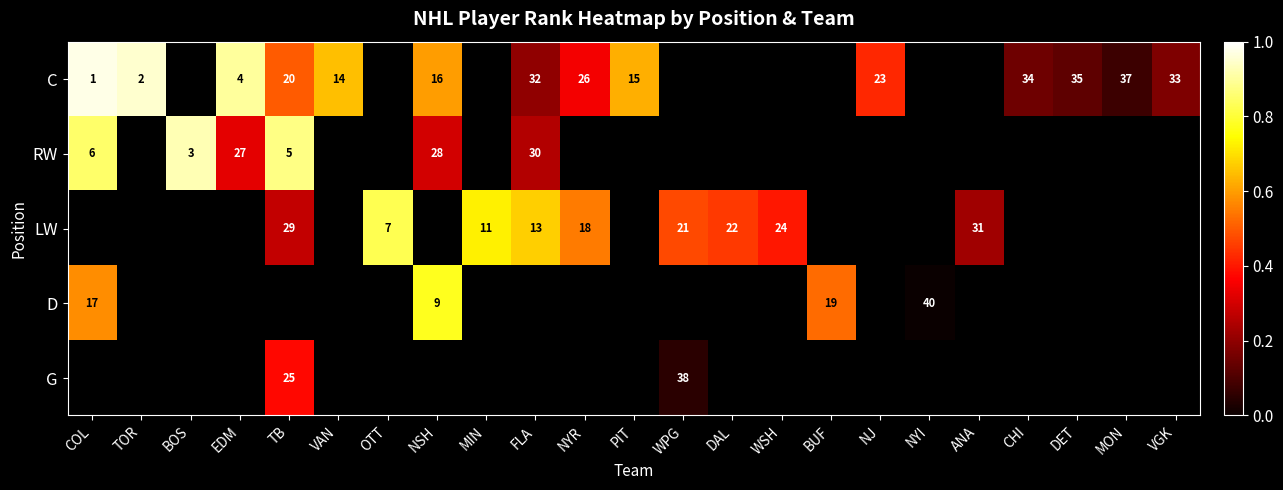

At which category does the chart reach its peak across all series?

COL